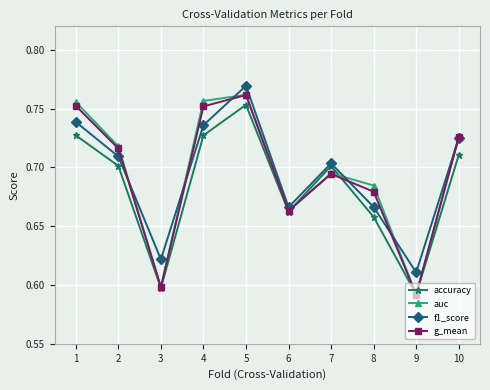

True or false: accuracy and auc cross at least once.

True